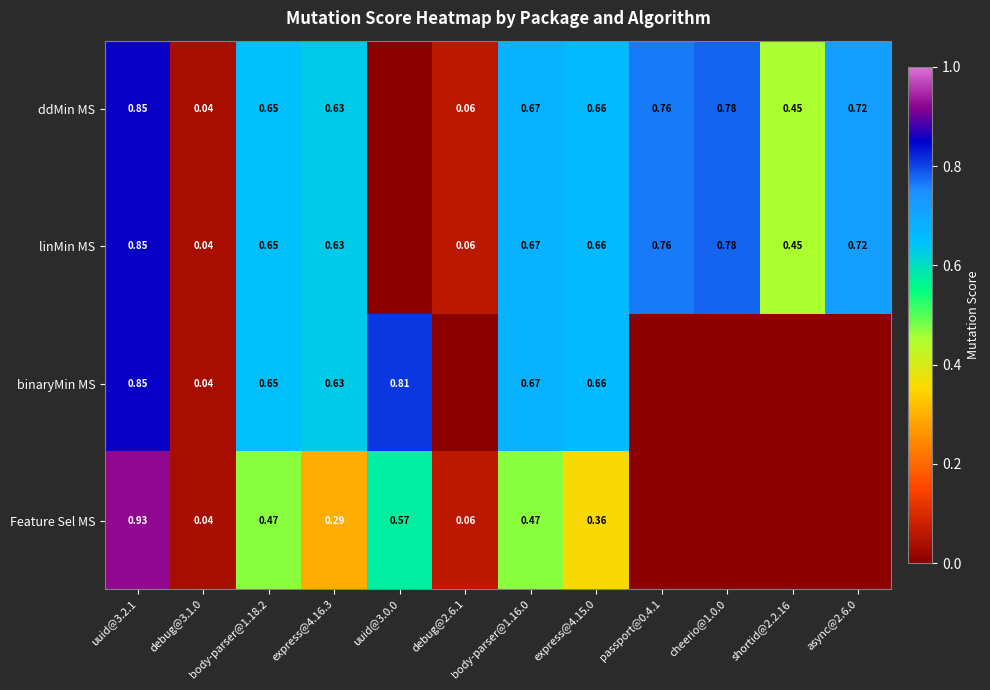

At which category does the chart reach its minimum across all series?

uuid@3.0.0